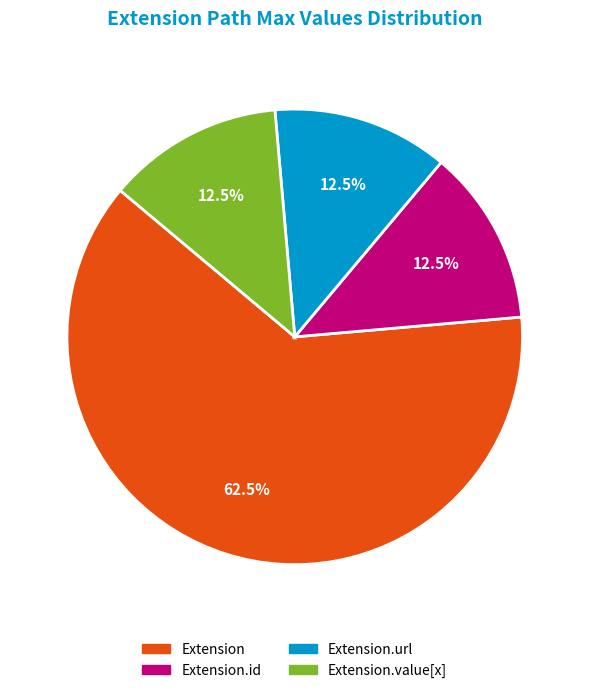

Does any single category account for the majority?

Yes